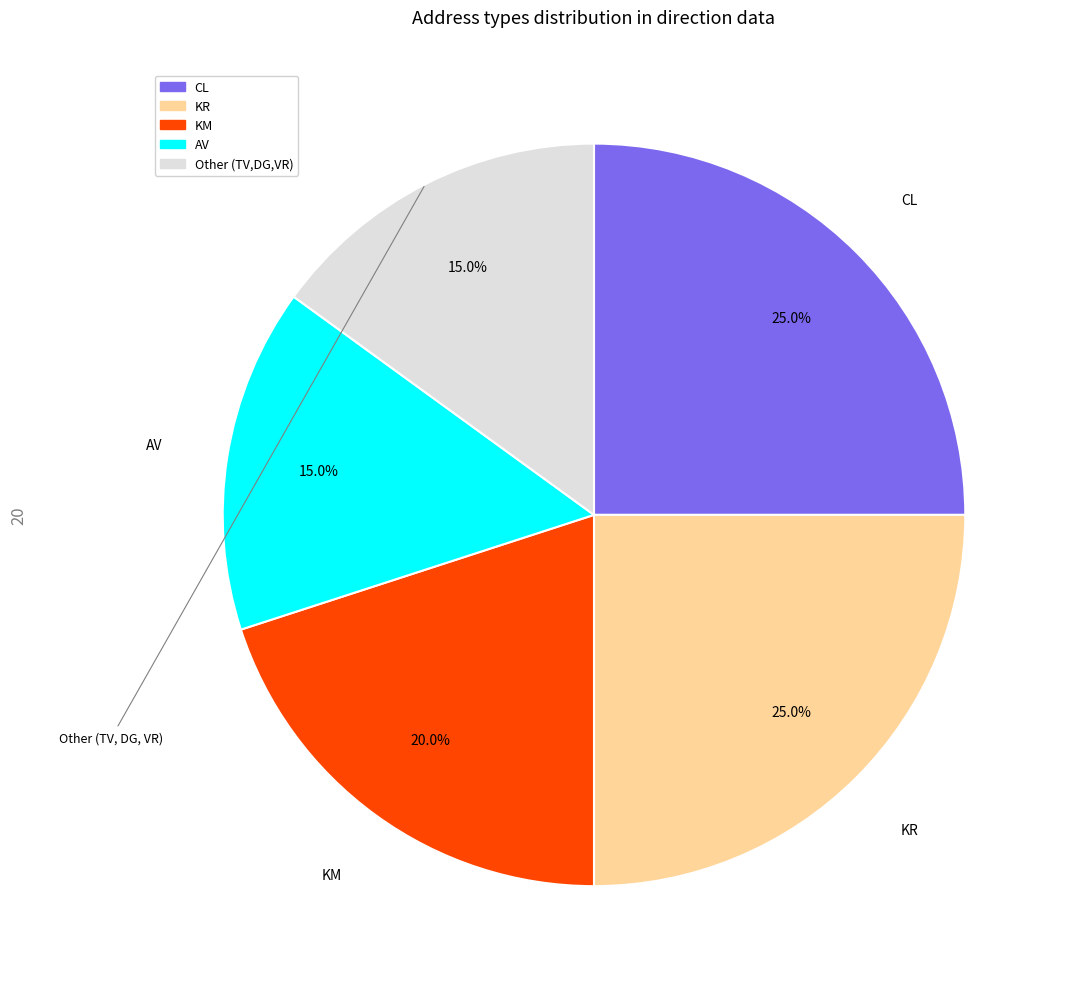

How many segments does this pie chart have?

5